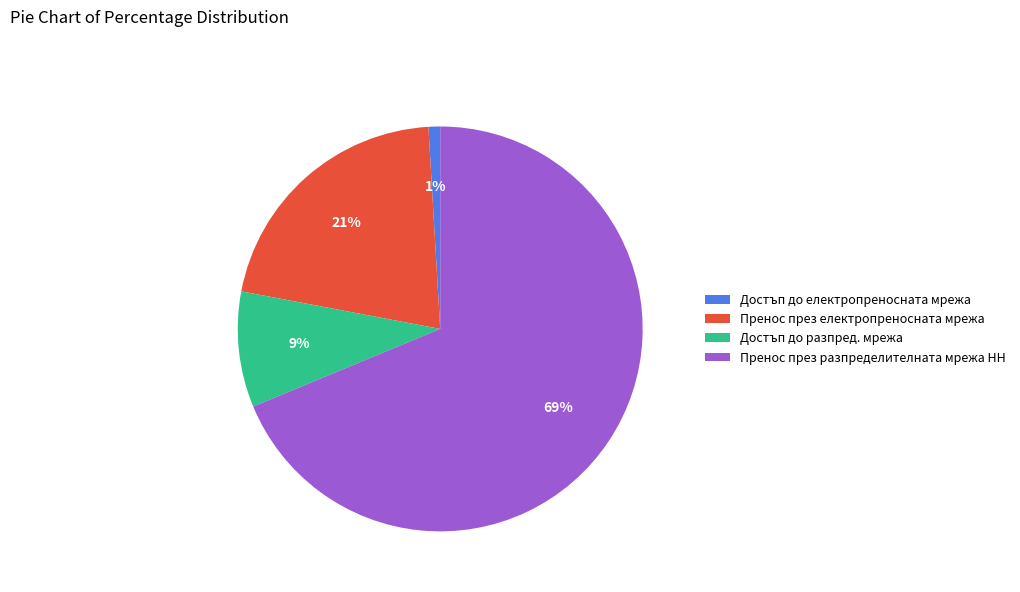

Is there a majority slice in this chart?

Yes